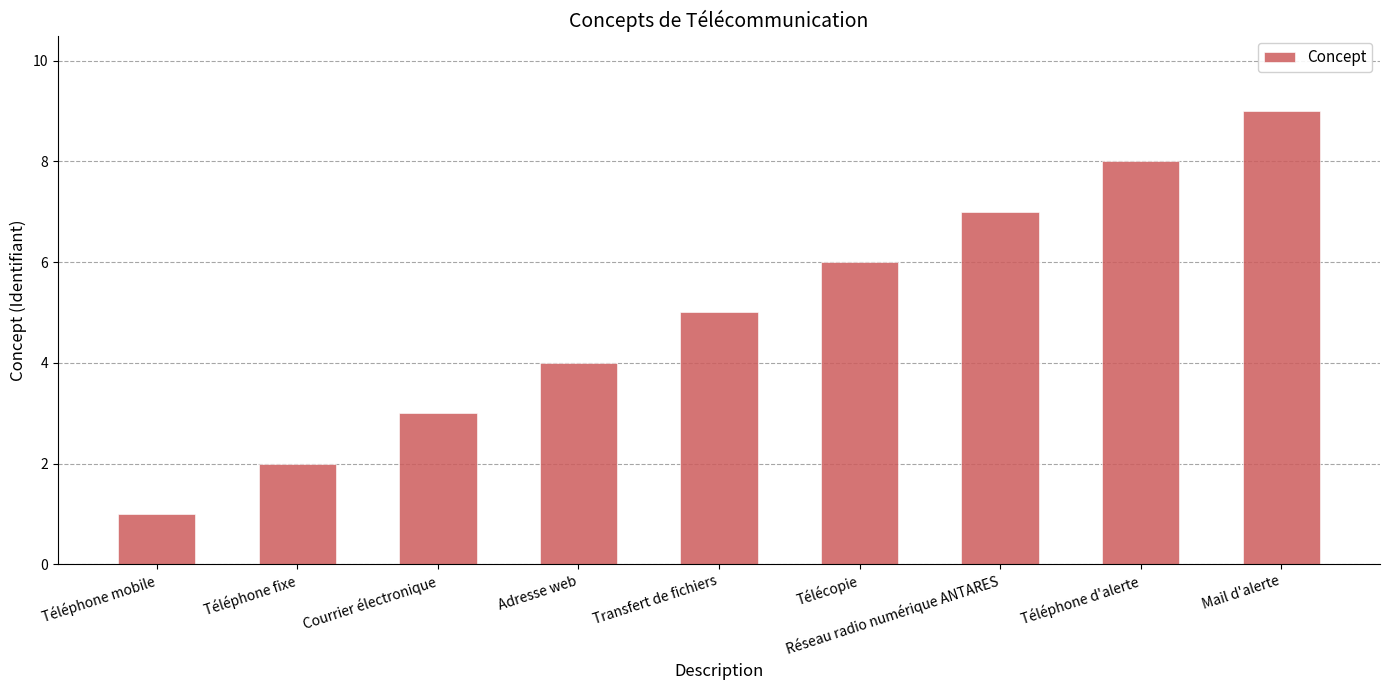

Reading left to right, list all the values displayed in this chart.

Téléphone mobile=1	Téléphone fixe=2	Courrier électronique=3	Adresse web=4	Transfert de fichiers=5	Télécopie=6	Réseau radio numérique ANTARES=7	Téléphone d'alerte=8	Mail d'alerte=9